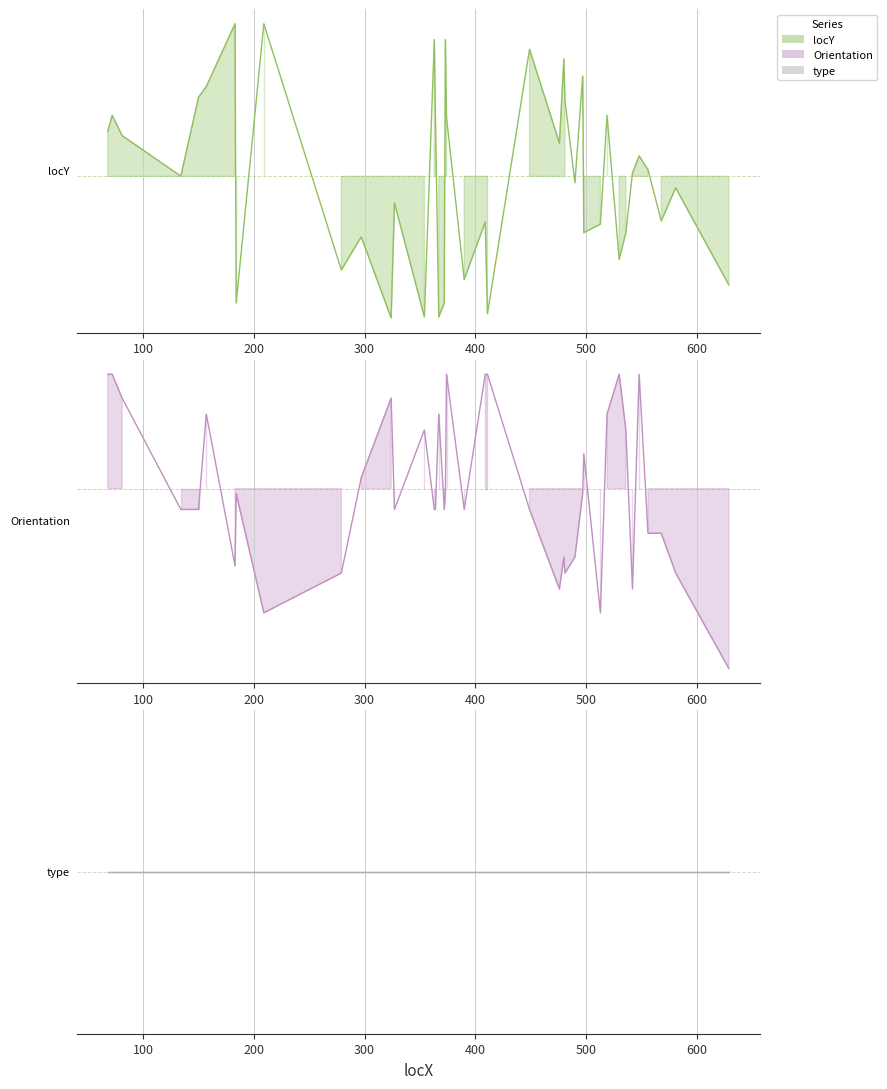

What is the sum of all Orientation values?

24.5